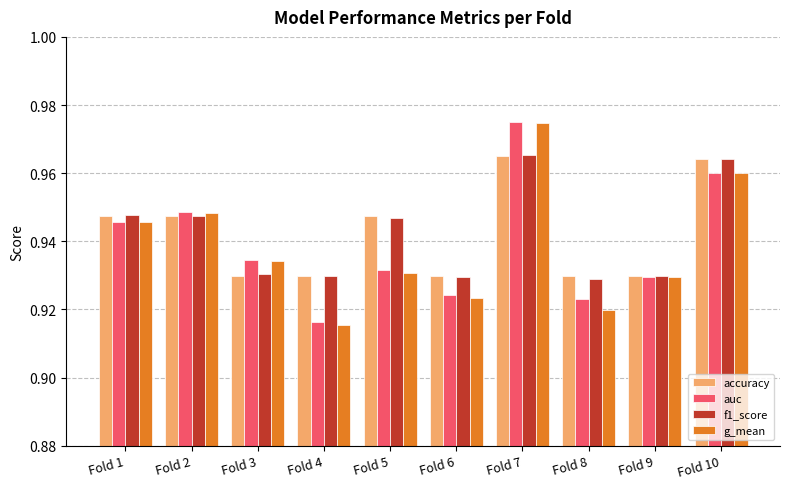

What is the total value across all series at Fold 10?

3.8